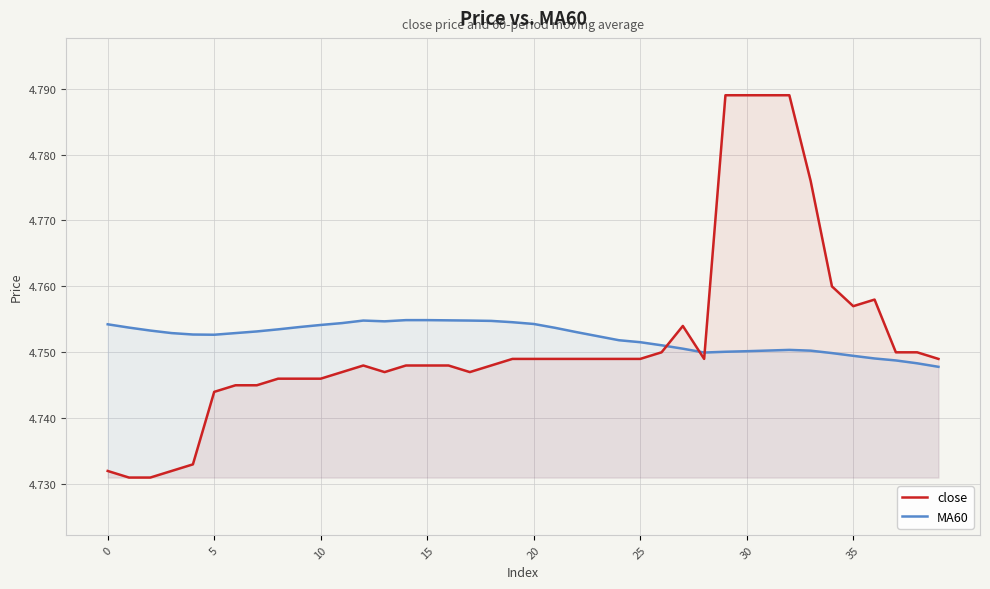

Which series has the largest range (max minus min)?

close